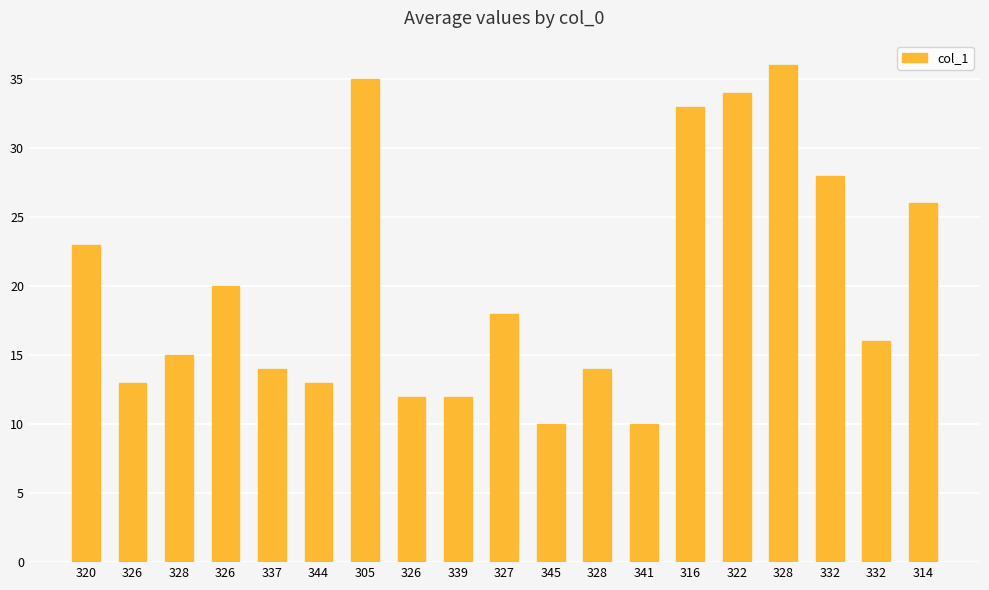

At which category does the chart reach its minimum across all series?

345